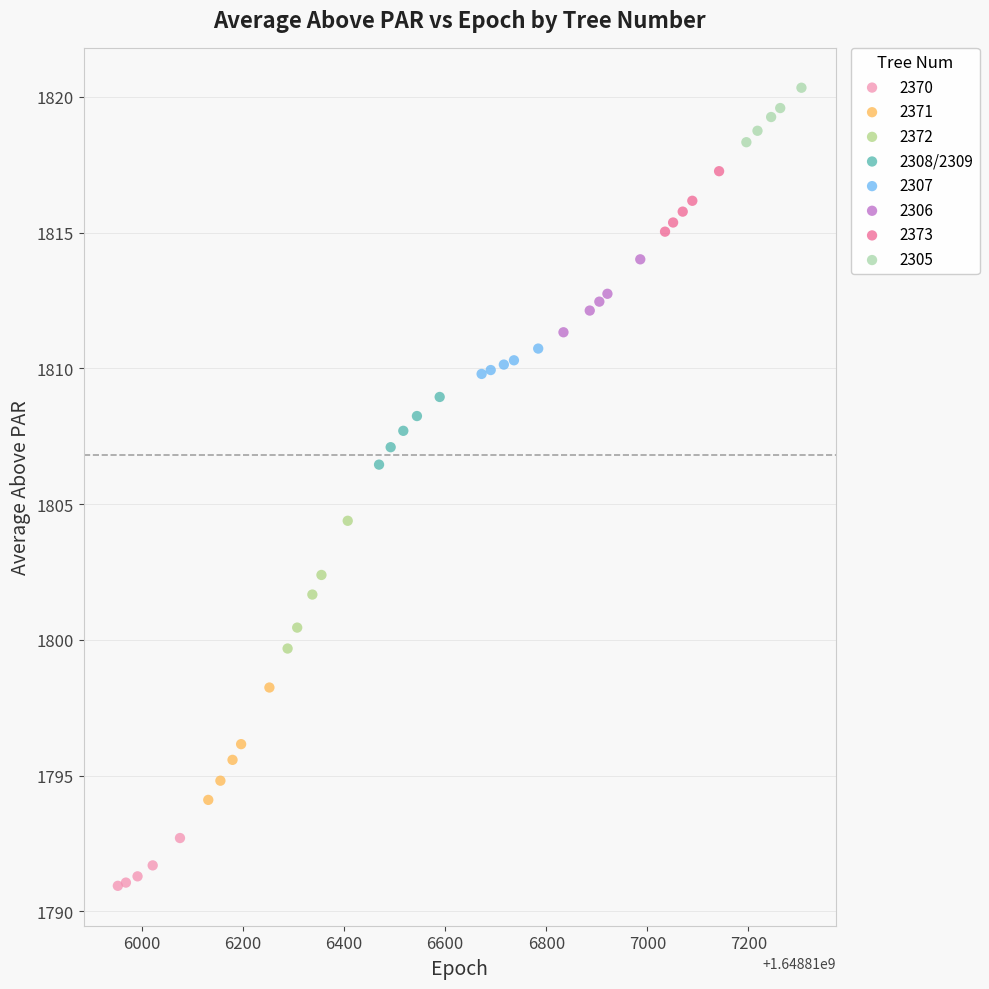

Which series contains the lowest Y value?

2370